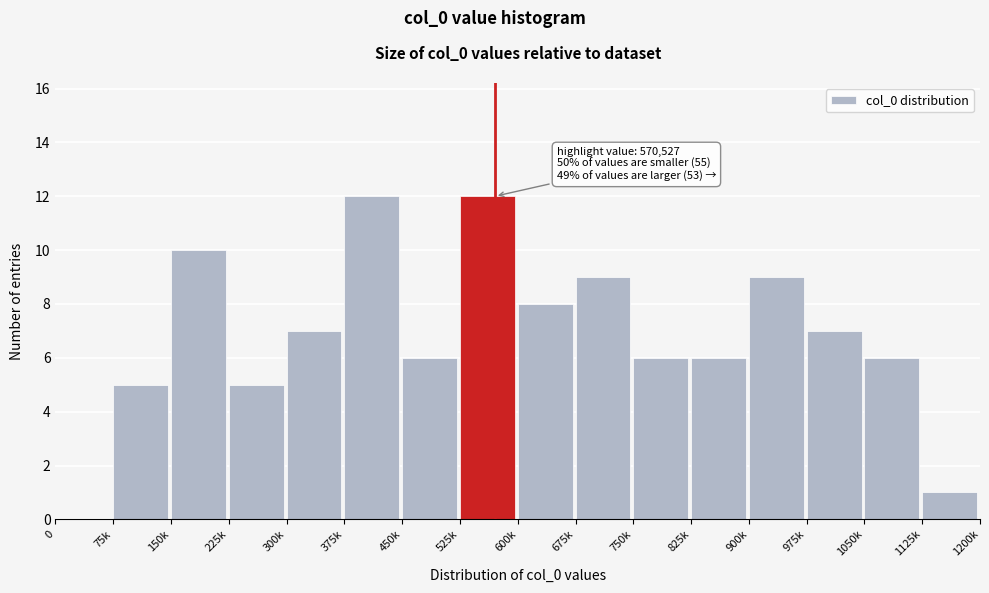

Reading left to right, list all the values displayed in this chart.

0=0	75k=5	150k=10	225k=5	300k=7	375k=12	450k=6	525k=12	600k=8	675k=9	750k=6	825k=6	900k=9	975k=7	1050k=6	1125k=1